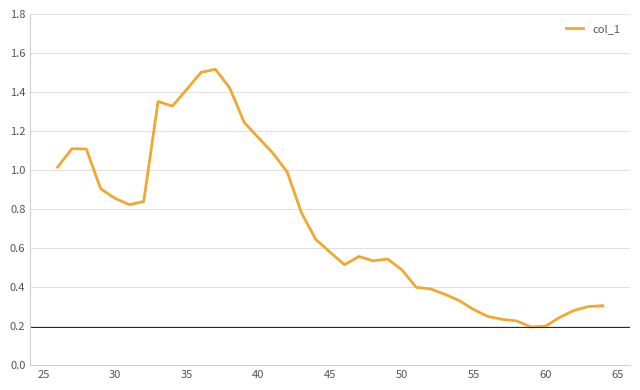

What is the maximum value shown in the chart?

1.5